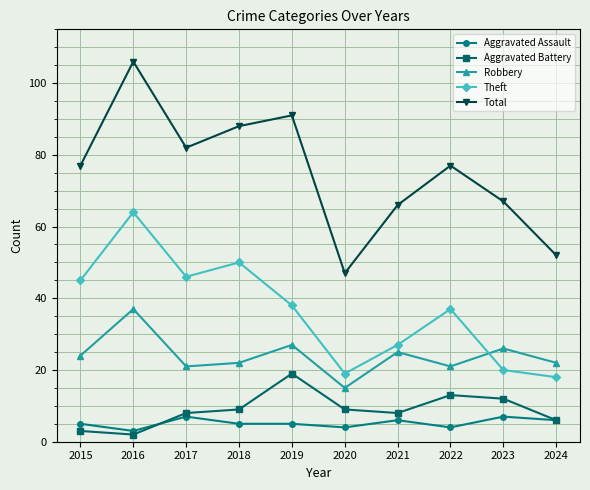

True or false: Total and Theft cross at least once.

False